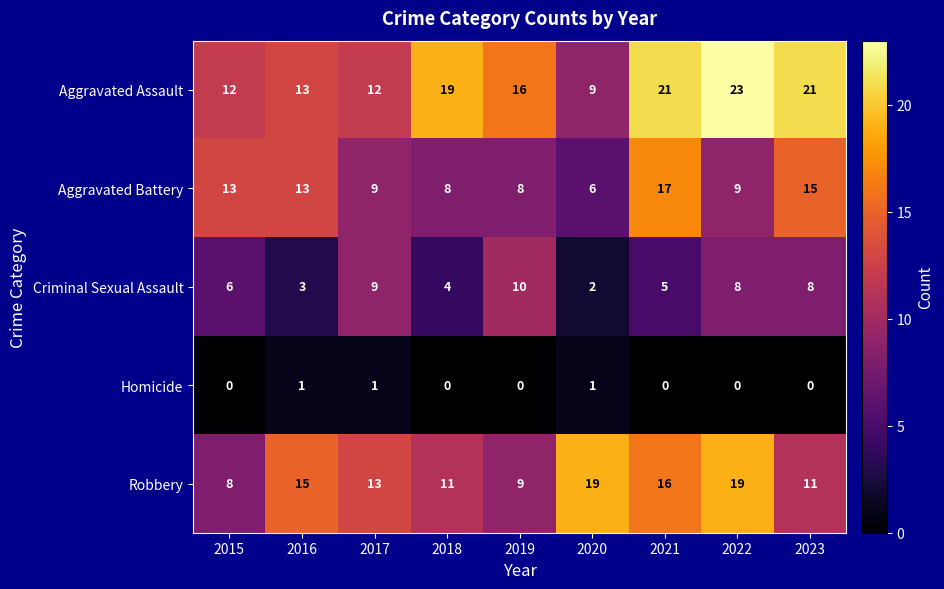

What is the maximum value for Aggravated Assault?

23